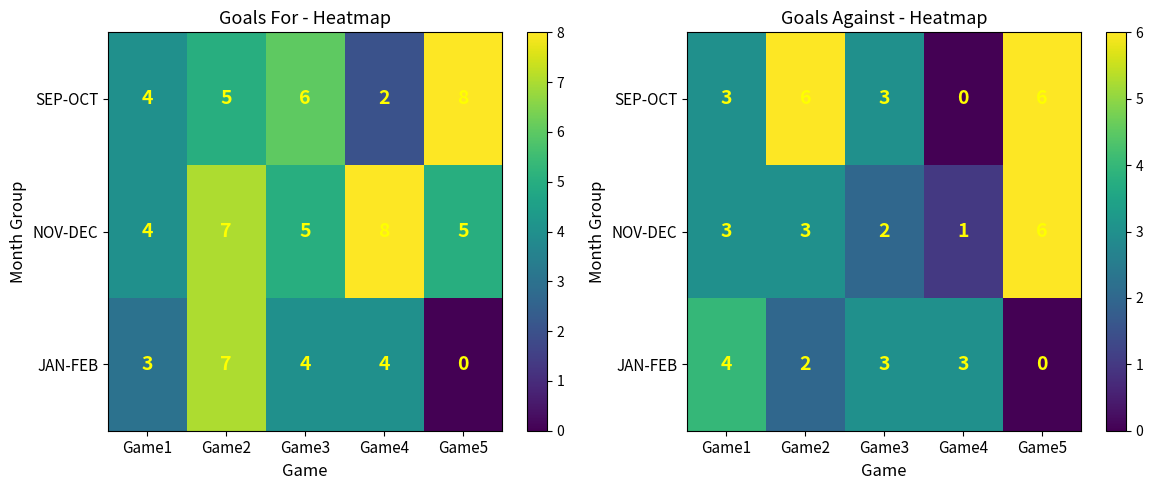

Read the SEP-OCT value at Game3.

3